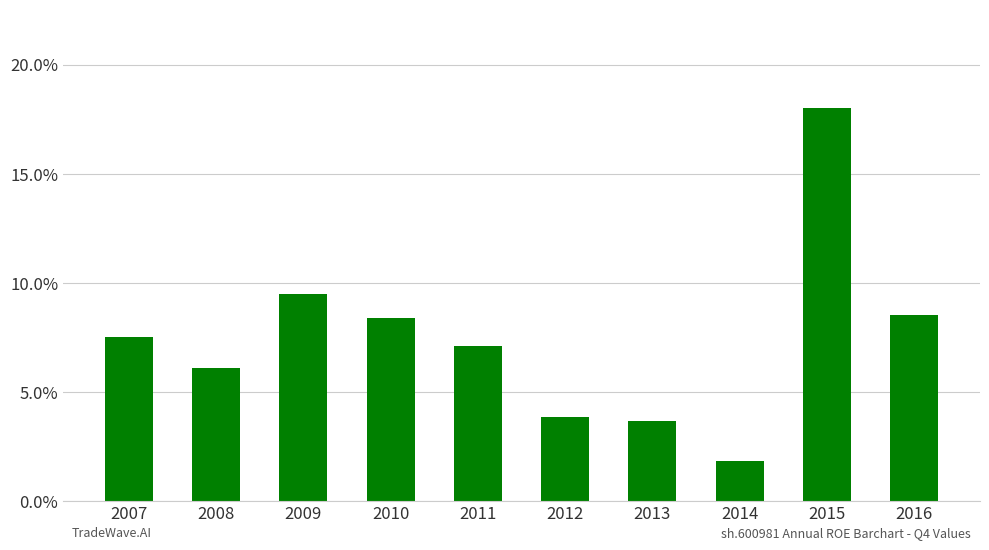

Does the chart contain any negative values?

No